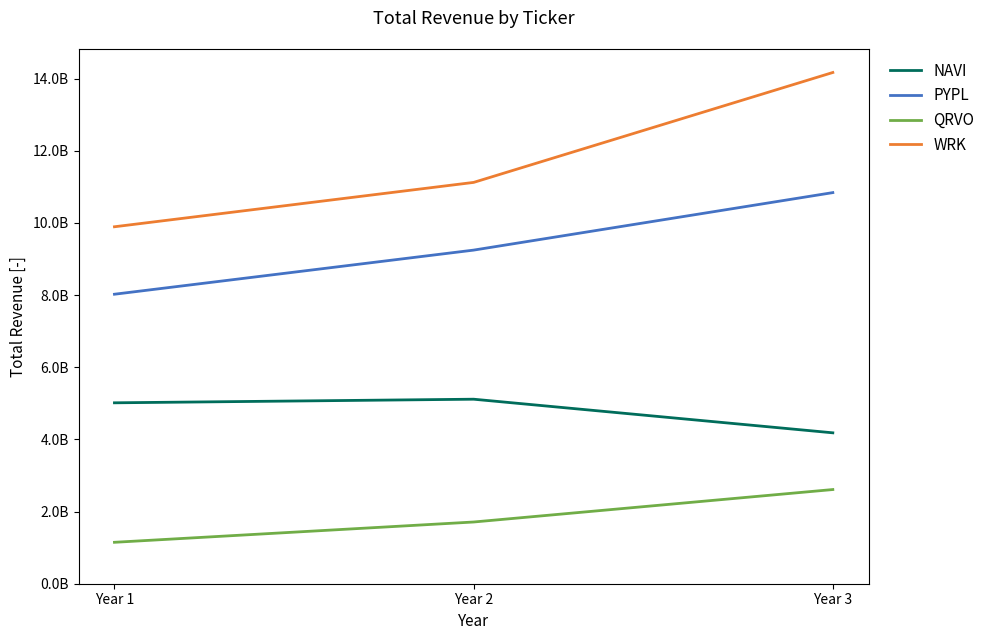

Which category has the lowest value in the WRK series?

Year 1